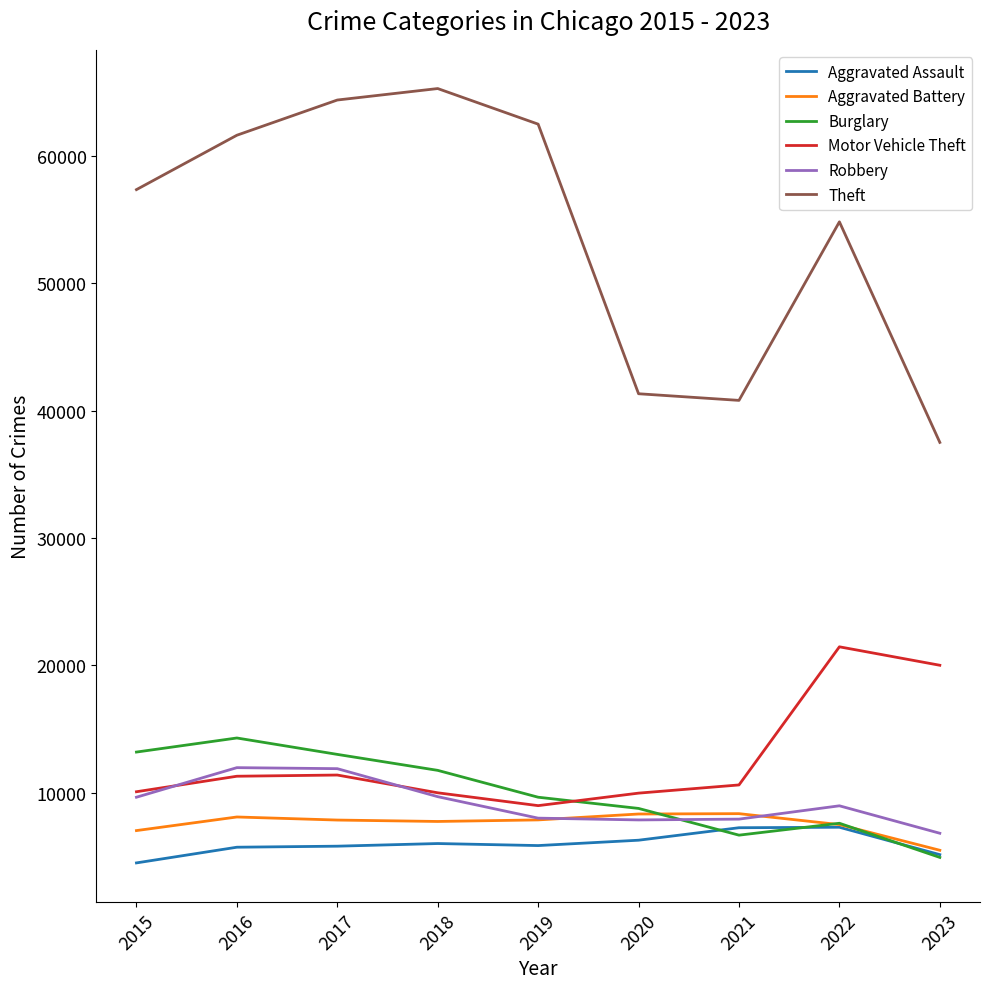

What is the difference between the maximum and minimum values in the Burglary series?

9378